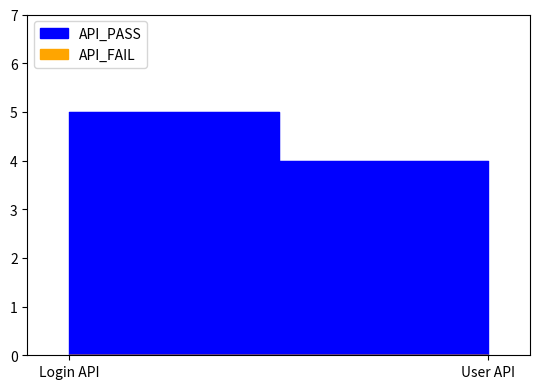

Does the chart have visible grid lines?

No